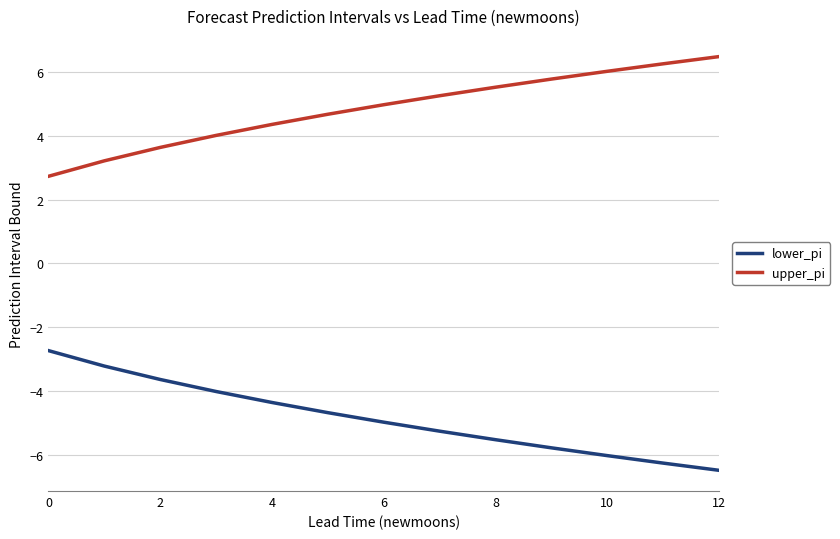

What is the difference between the maximum and minimum values in the upper_pi series?

3.8